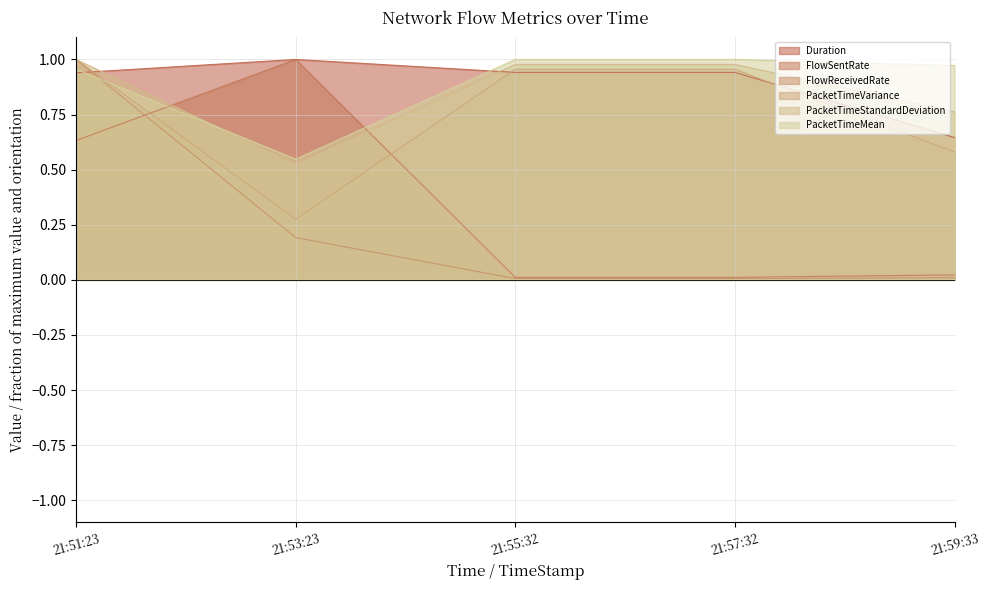

What are all the series names shown in the legend?

Duration, FlowSentRate, FlowReceivedRate, PacketTimeVariance, PacketTimeStandardDeviation, PacketTimeMean